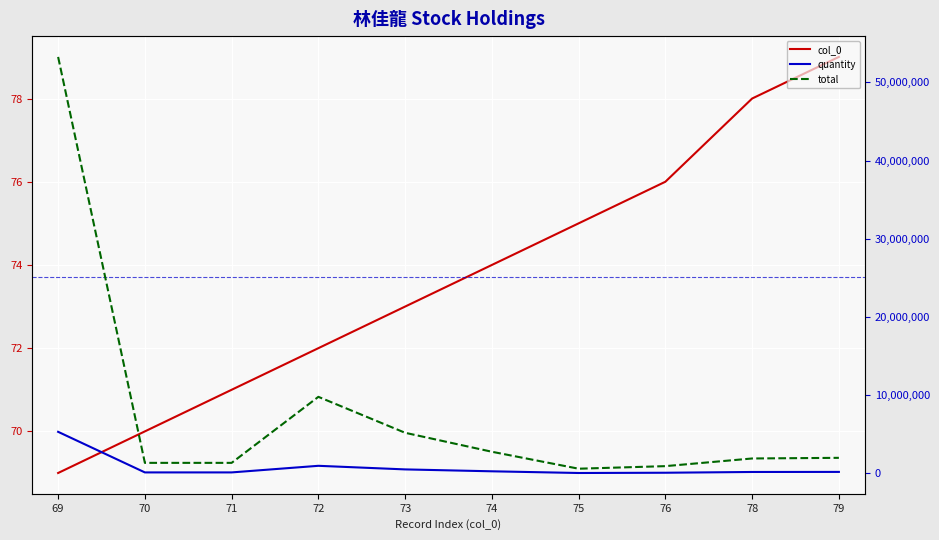

What value does the total series have at 78?

1916730